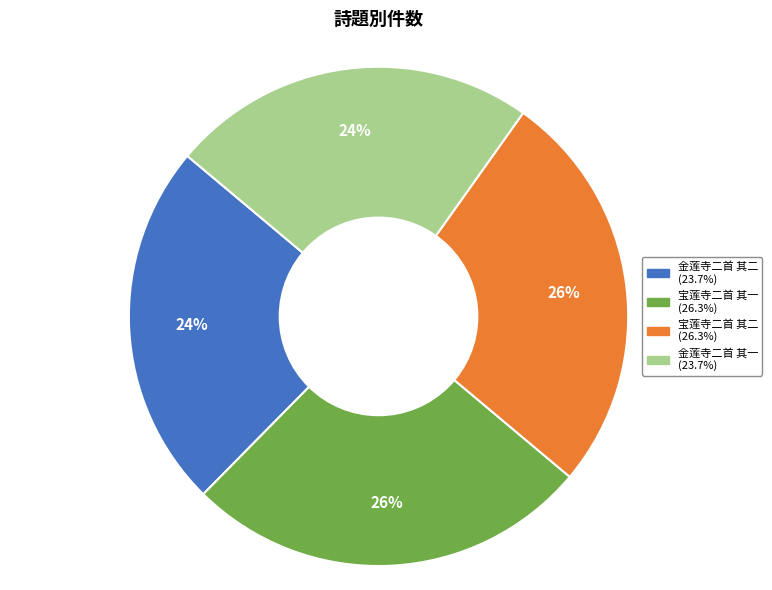

Is there a majority slice in this chart?

No